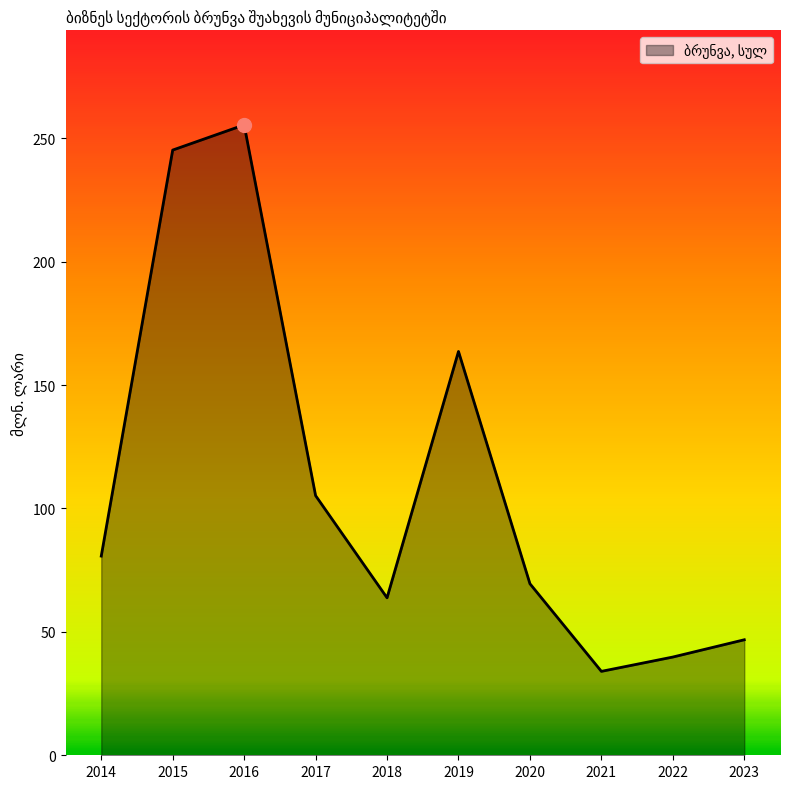

What is the ratio of the value at 2021 to the value at 2017?

0.3